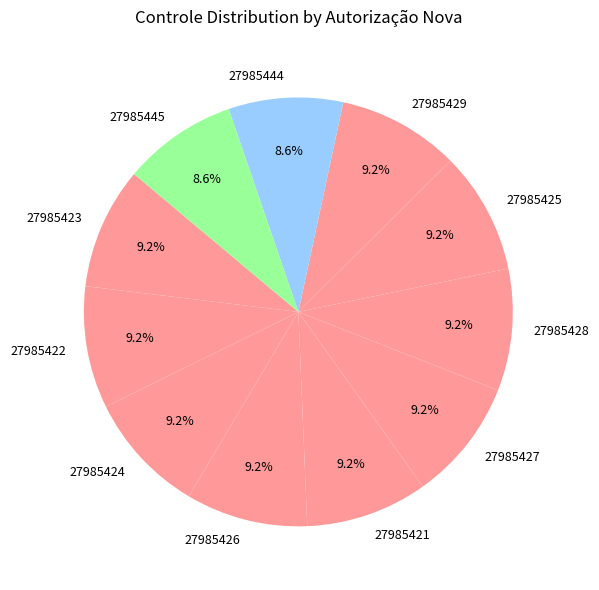

To the nearest percent, what is the average slice percentage?

9%